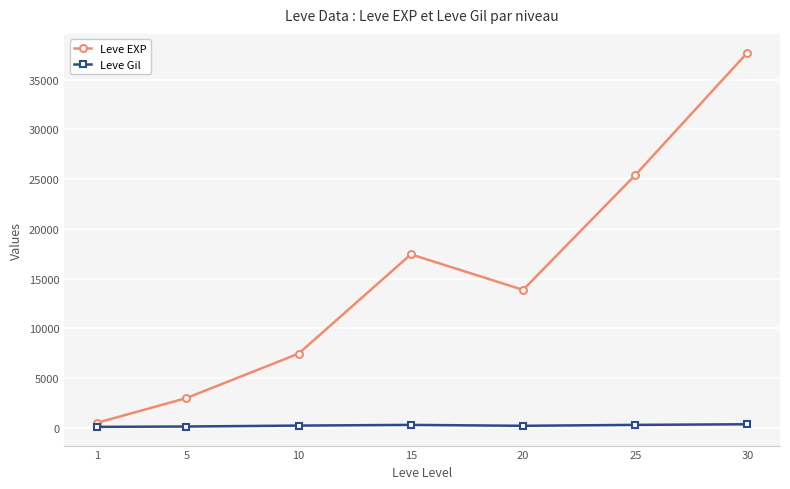

True or false: Leve Gil and Leve EXP cross at least once.

False